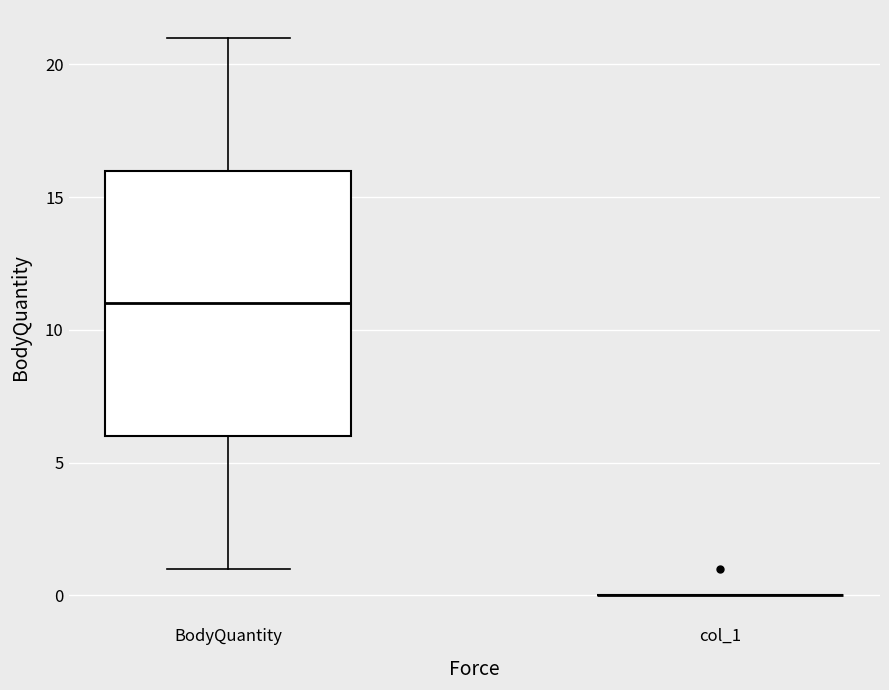

Reading left to right, transcribe this box plot: for each box, give where its median line is, the range the box spans, and where its two whiskers end, as read against the y-axis. The values are not printed on the chart, so give them approximately, as read against the axis.

BodyQuantity: median 11, box 6 to 16, whiskers 1 to 21
col_1: box collapsed to a line at 0, whiskers 0 to 0